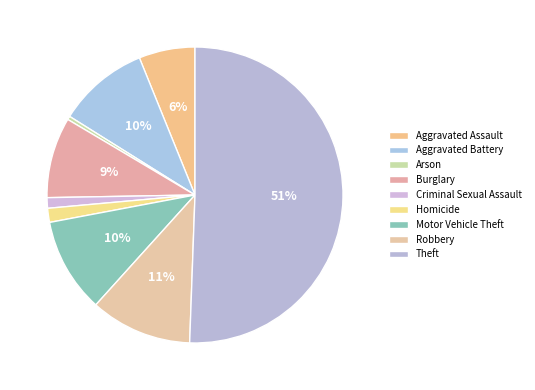

Combined, do Robbery and Aggravated Assault account for over 50%?

No